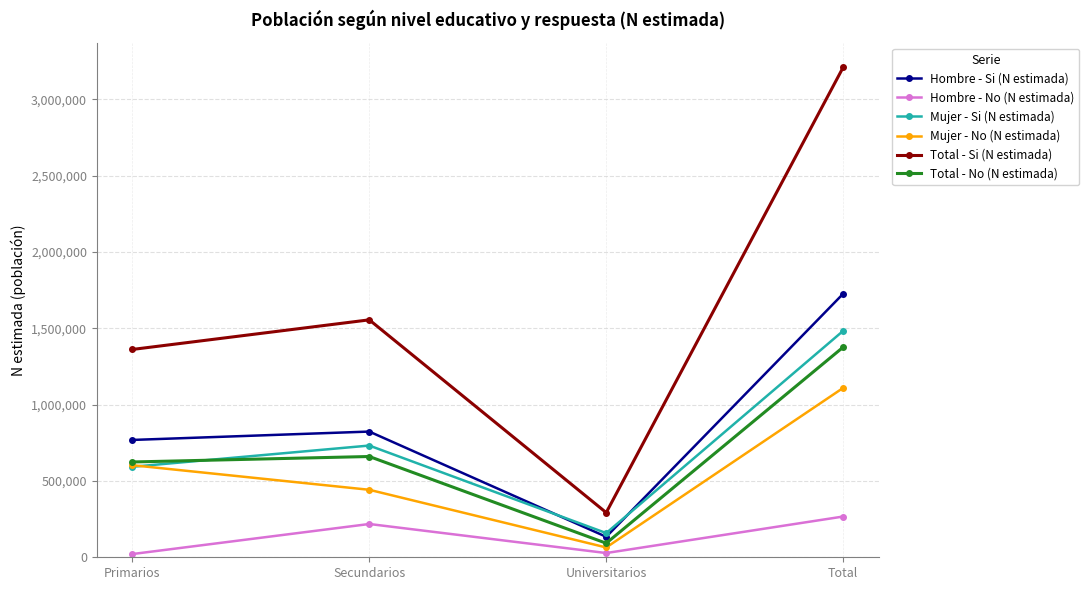

What is the difference between the Mujer - Si (N estimada) values at Primarios and Secundarios?

139088